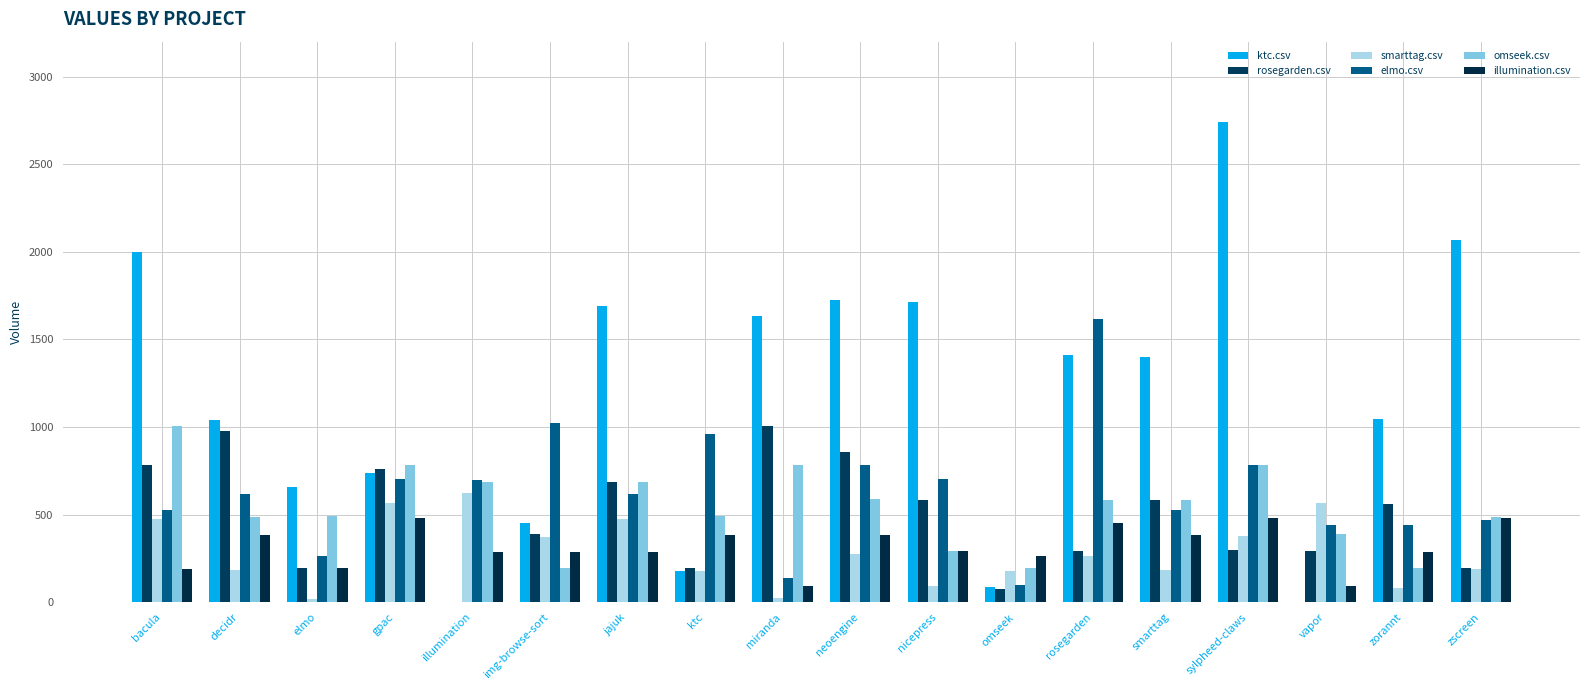

How many series are shown in this chart?

6